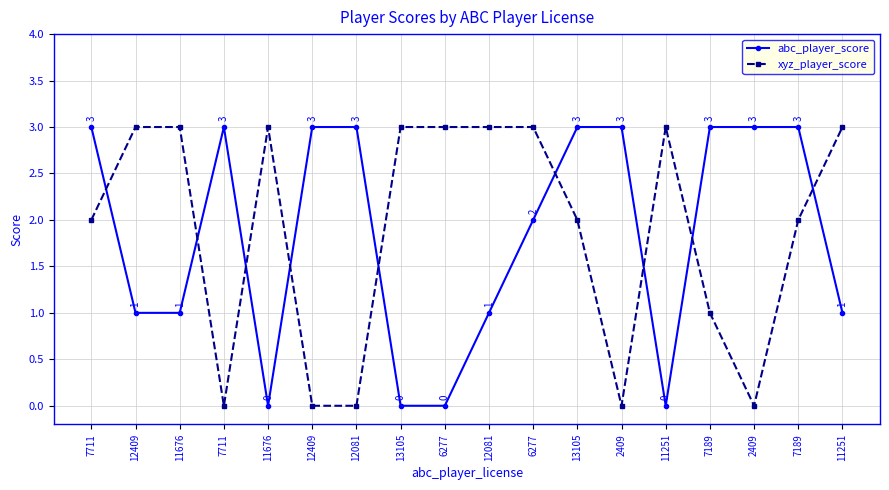

True or false: xyz_player_score and abc_player_score intersect in this chart.

True